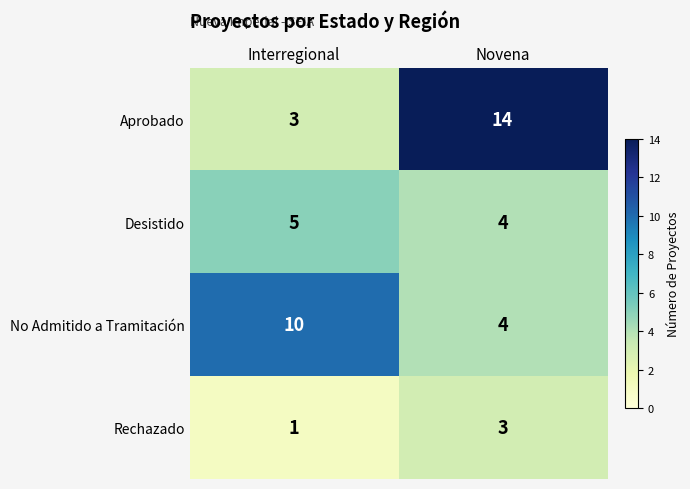

Rank the series by their maximum value, from lowest to highest.

Rechazado, Desistido, No Admitido a Tramitación, Aprobado